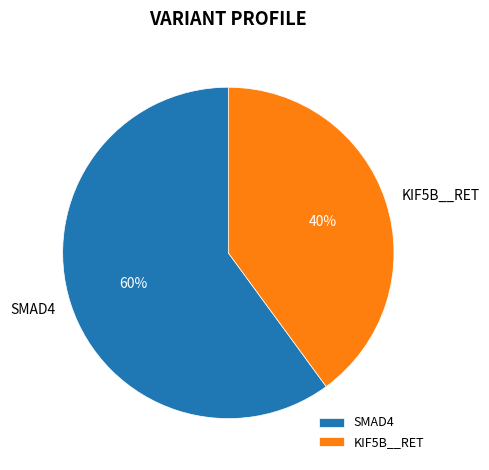

To the nearest percent, what is the difference between the largest and smallest slice percentages?

20%